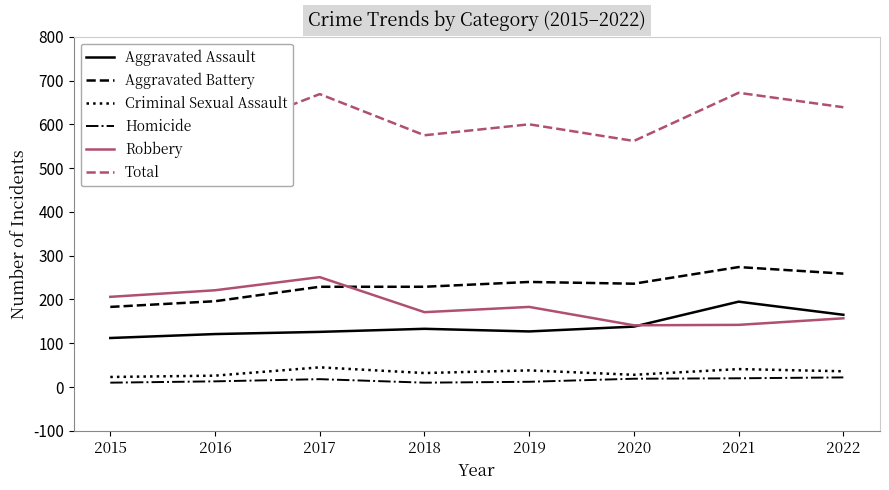

Which label corresponds to the smallest value in the chart?

2015